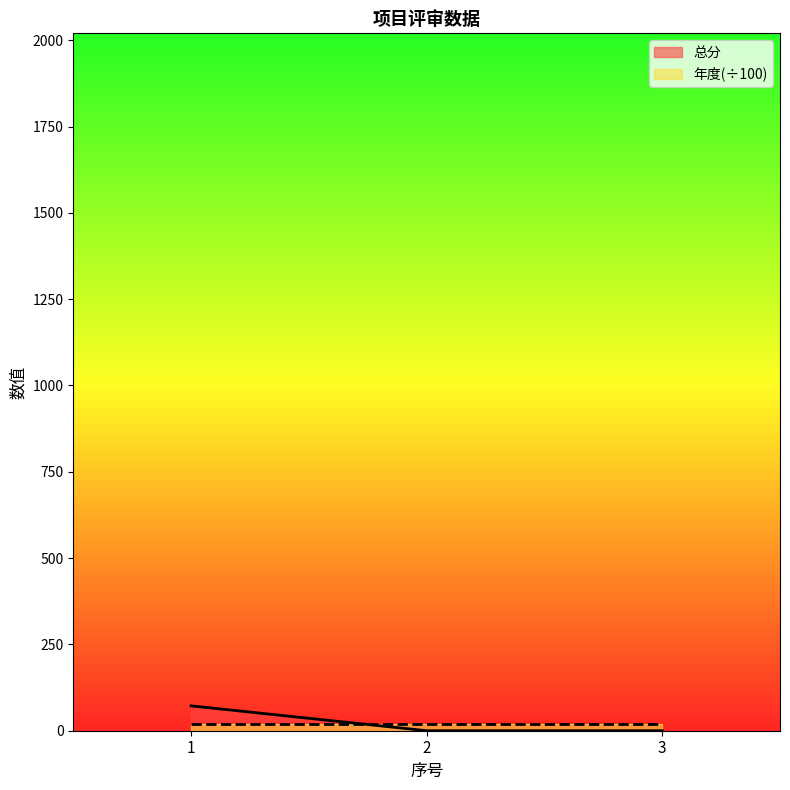

How many series are shown in this chart?

2